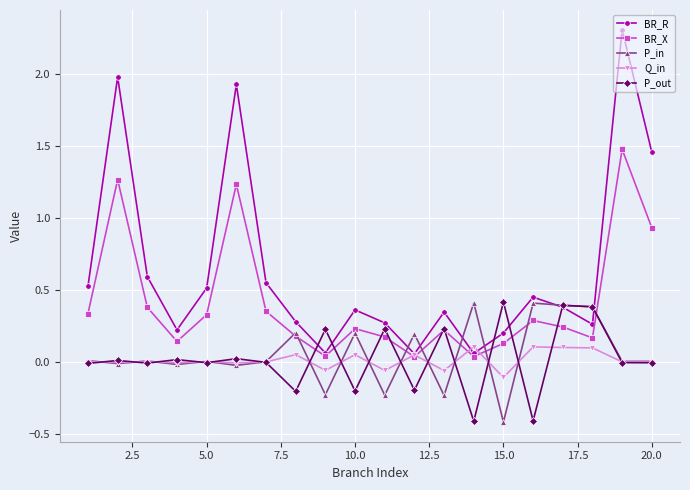

What is the difference between the maximum and minimum values in the P_out series?

0.8